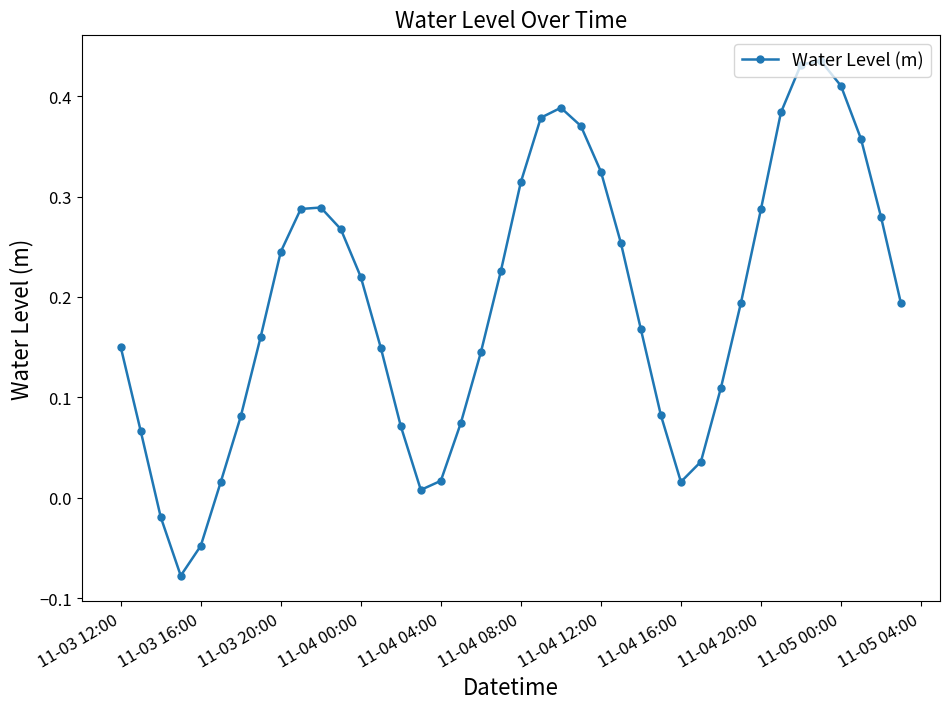

What is the sum of all values?

7.7